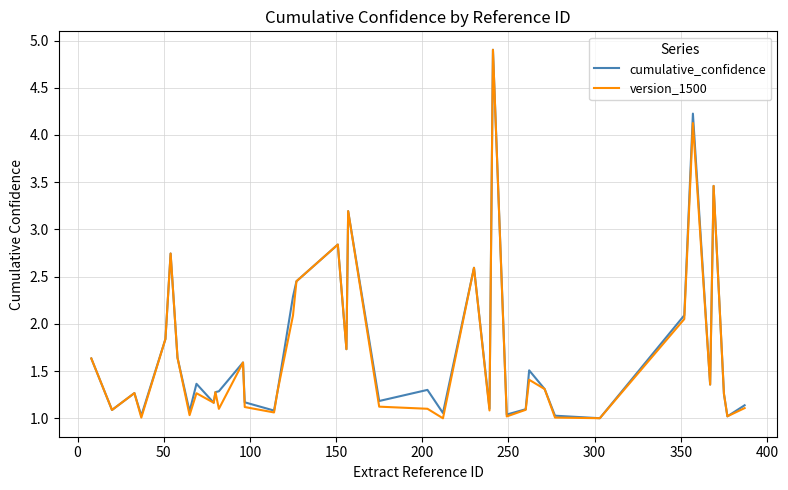

In version_1500, how many points are higher than both neighbors (excluding endpoints)?

12